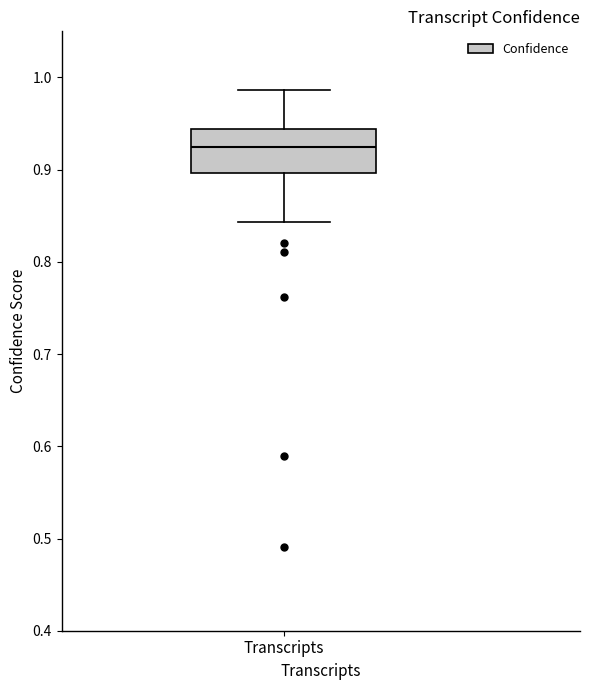

Where does the median line of the box for Transcripts sit on the y-axis? The values are not printed on the chart, so give them approximately, as read against the axis.

0.92